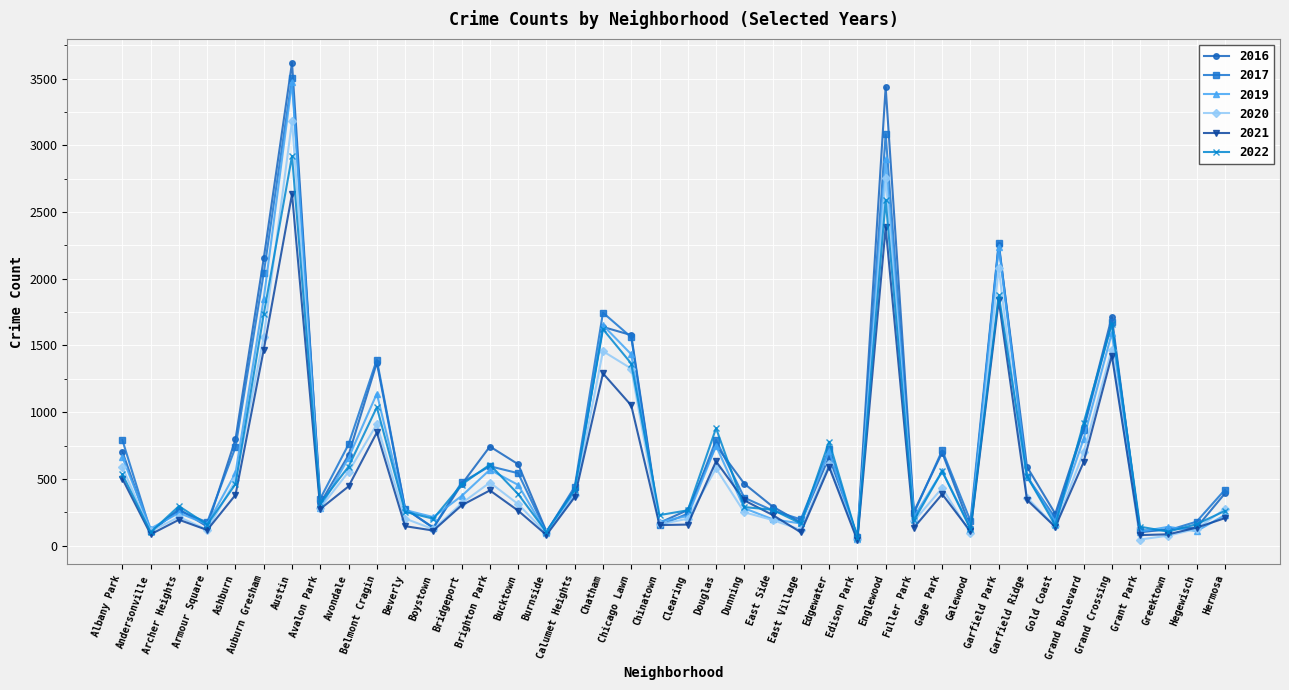

List the series in order of their peak value, highest first.

2016, 2017, 2019, 2020, 2022, 2021